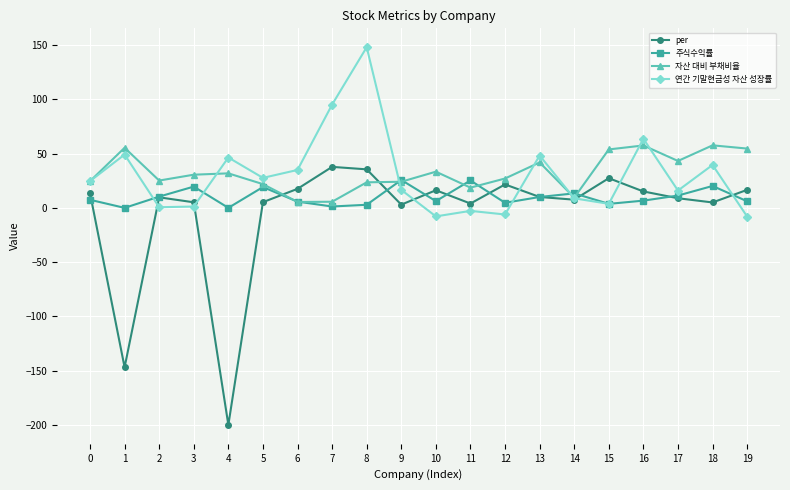

What is the difference between the second highest and second lowest values in the per series?

182.4